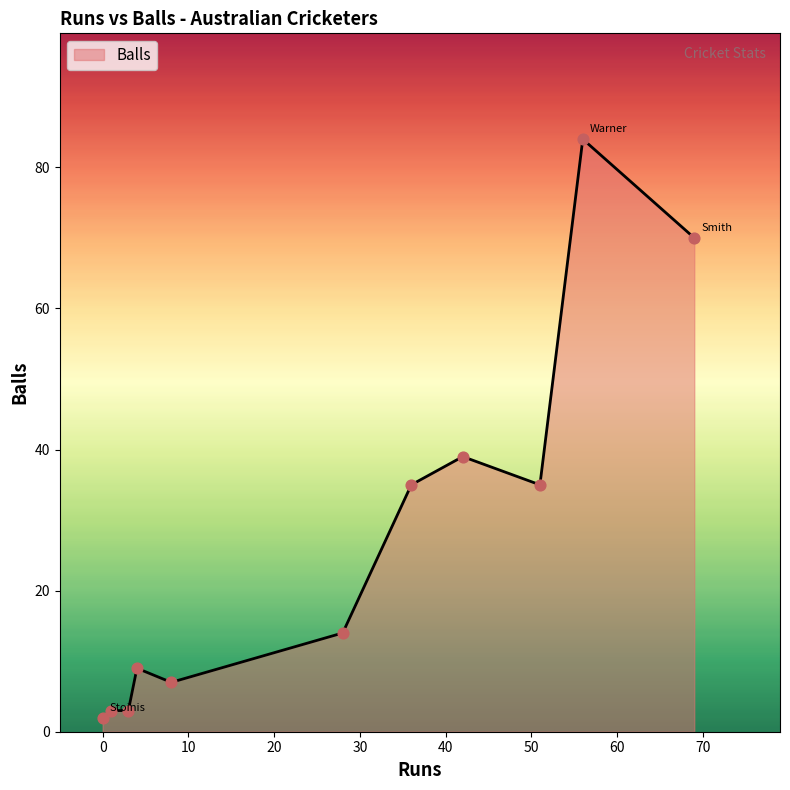

What is the maximum value shown in the chart?

84